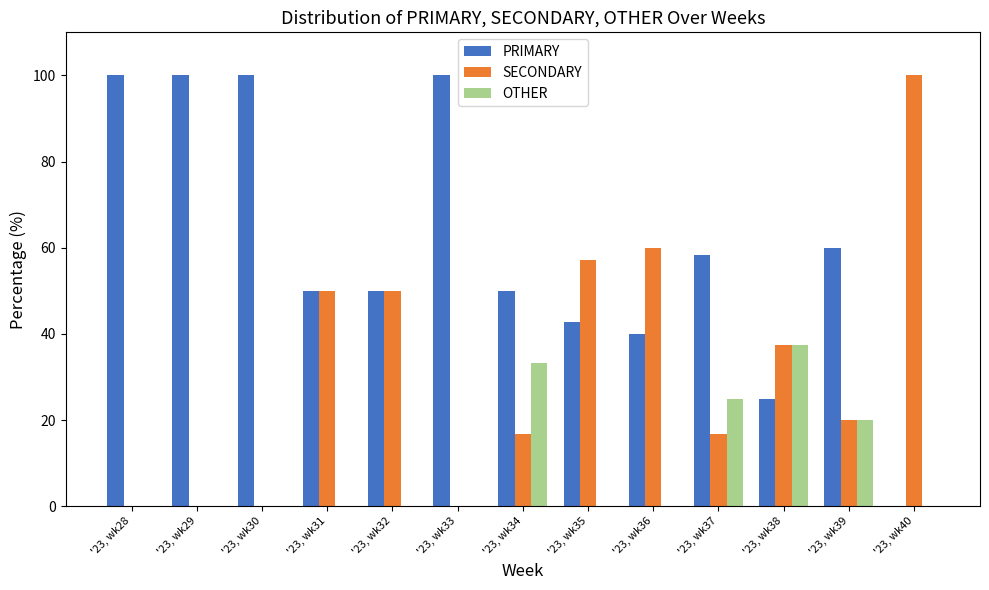

What is the total value across all series at '23, wk31?

100.0